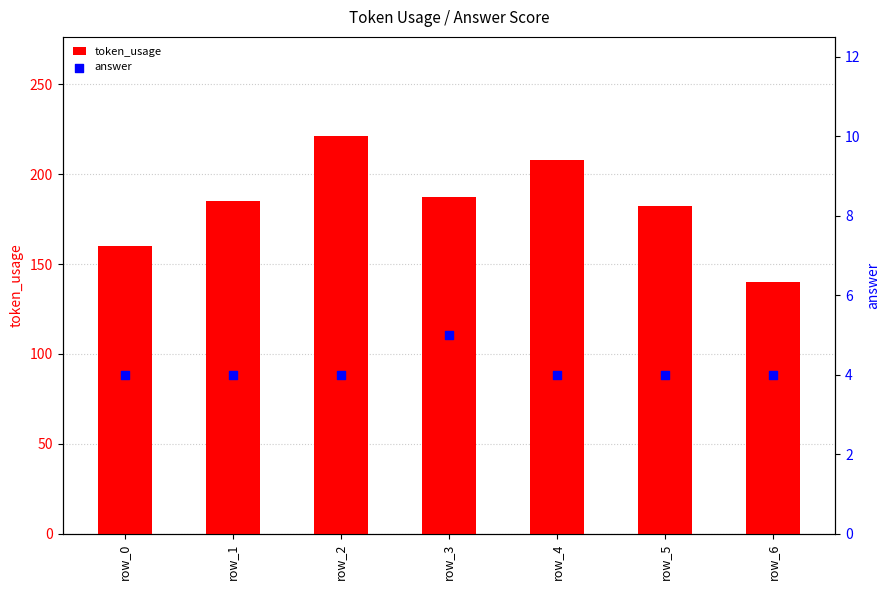

Is the value of token_usage at row_0 greater than the value of answer at row_4?

Yes